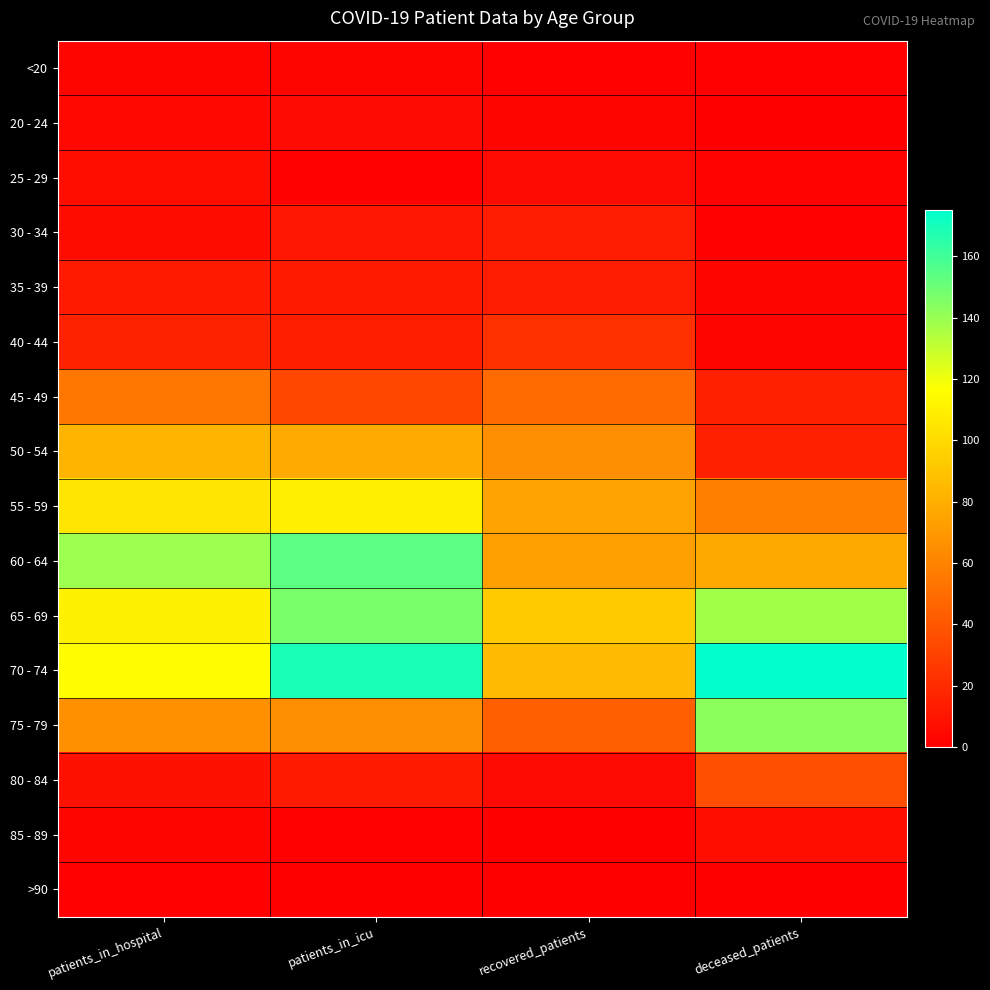

Rank the series by their maximum value, from lowest to highest.

>90, <20, 20 - 24, 25 - 29, 85 - 89, 30 - 34, 35 - 39, 40 - 44, 80 - 84, 45 - 49, 50 - 54, 55 - 59, 75 - 79, 65 - 69, 60 - 64, 70 - 74